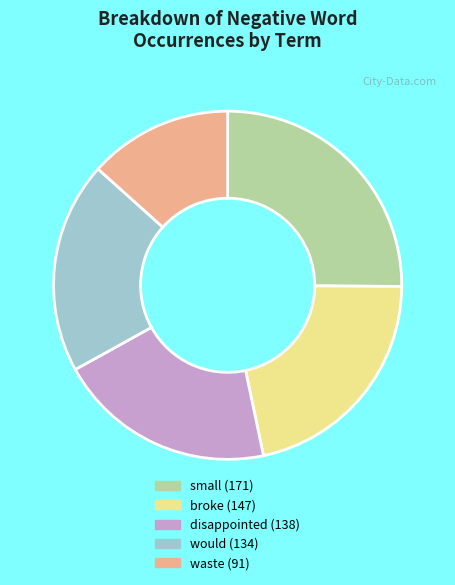

Is there a majority slice in this chart?

No